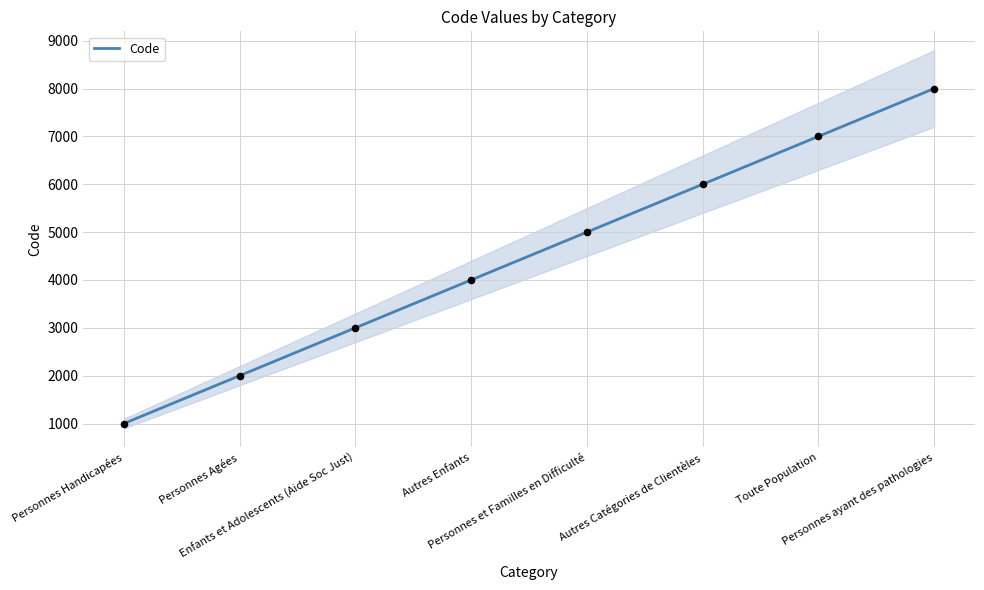

Approximately how many times larger is the value at Autres Catégories de Clientèles compared to Personnes Handicapées?

6.0